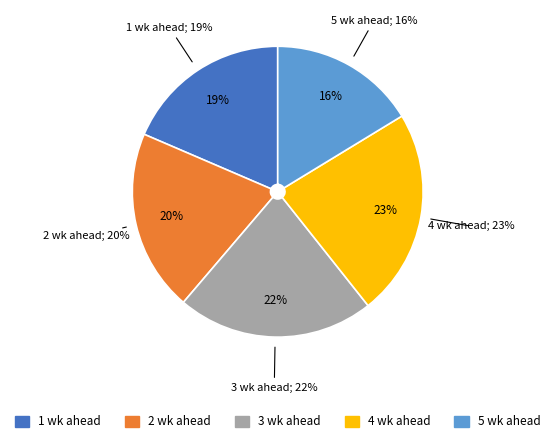

To the nearest percent, what is the difference between the 2 wk ahead and 3 wk ahead slice percentages?

2%